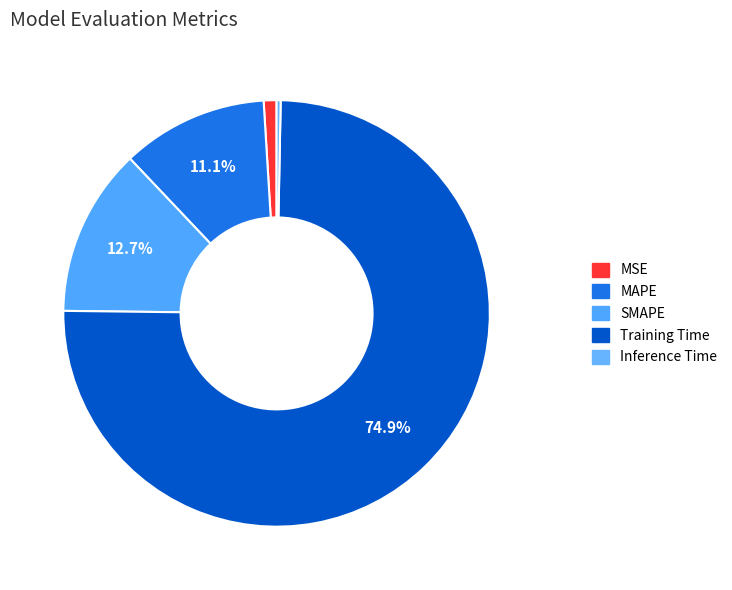

Which category has the smallest portion of the pie?

Inference Time